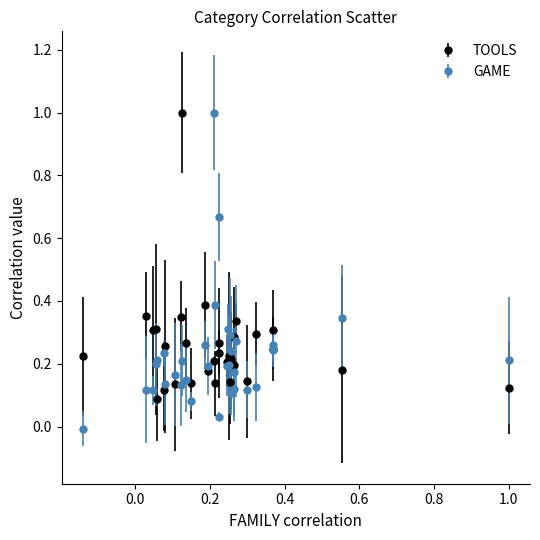

True or false: TOOLS has more than 2 interior local peaks.

True